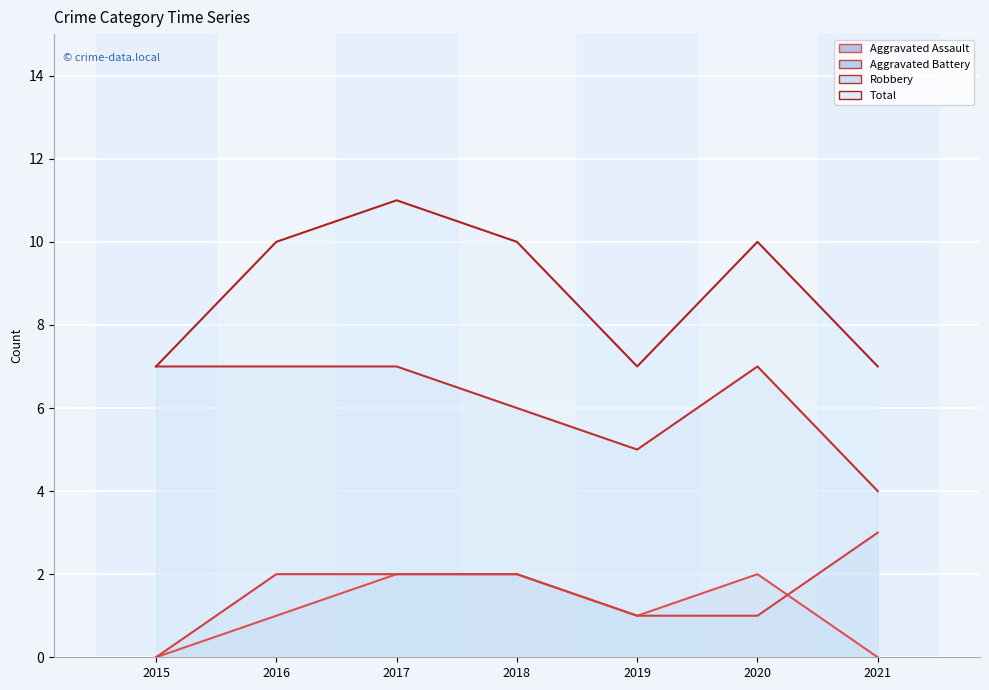

At which category does Total mean reach its first local peak?

2017